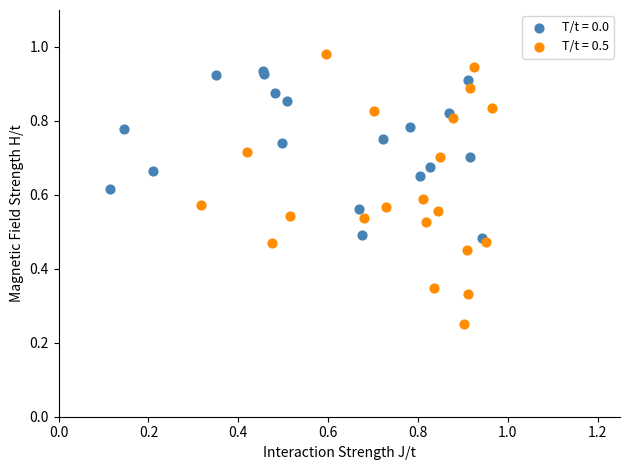

Which series reaches the maximum Y coordinate?

T/t = 0.5